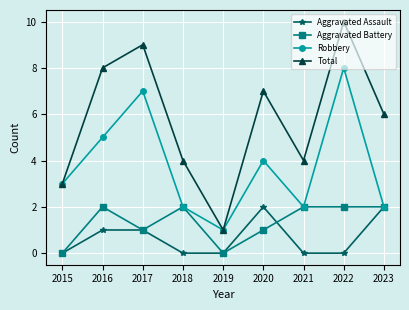

At which category is the sum across all series the highest?

2022